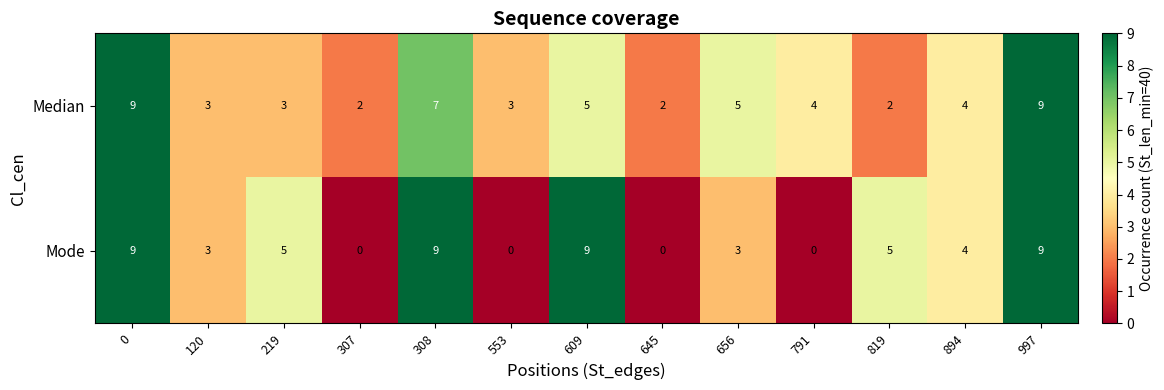

Which series changed the most between 791 and 894?

Mode